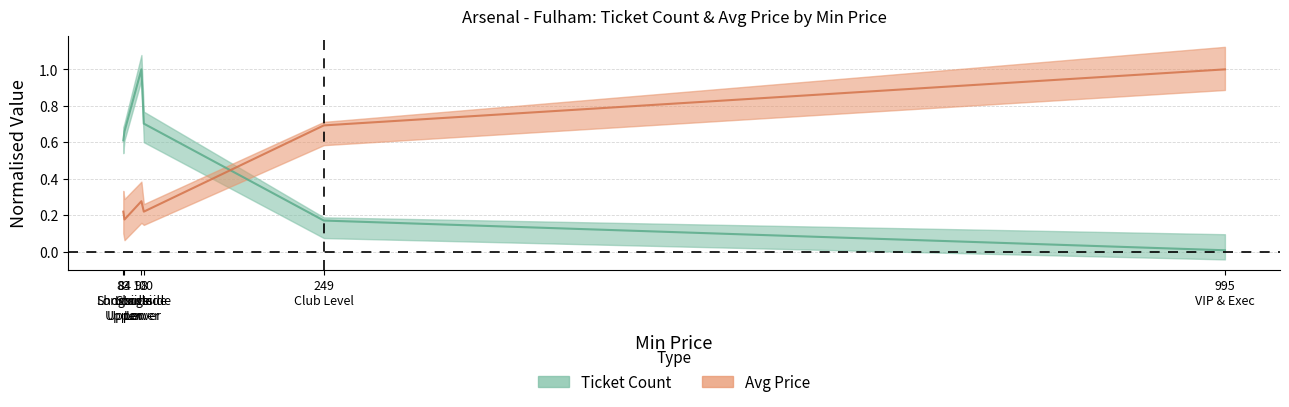

True or false: Ticket_Count and Avg_Price cross at least once.

True